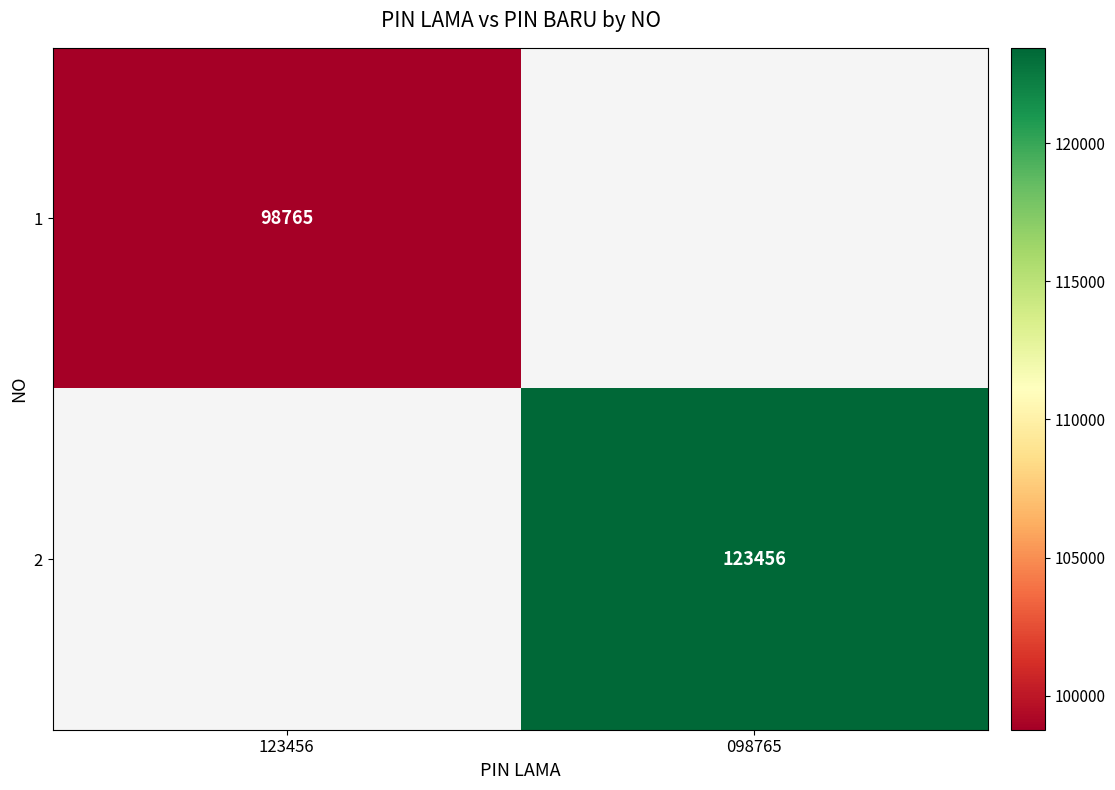

Is it true that 1 equals 98765 at 123456?

True